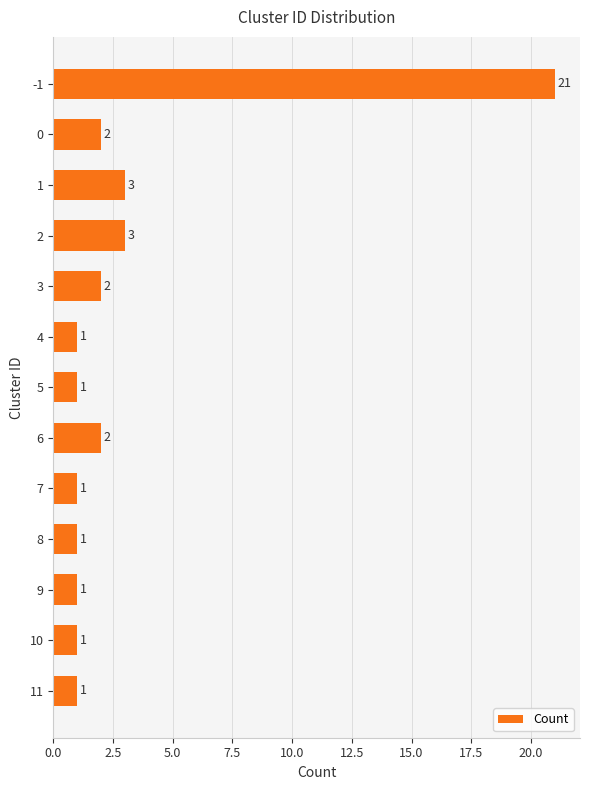

What is the difference between the maximum and minimum values?

20